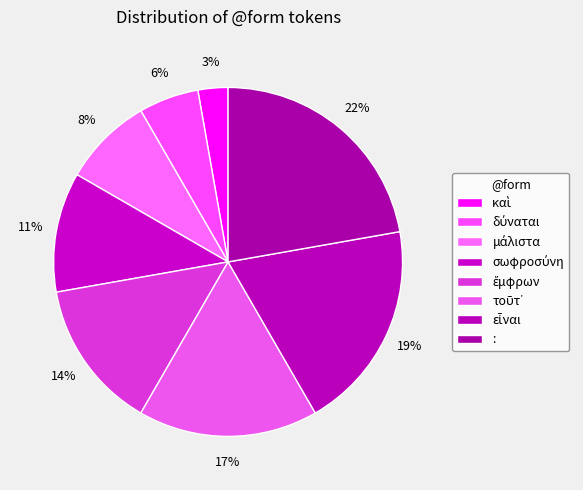

Which slice is the smallest?

καὶ